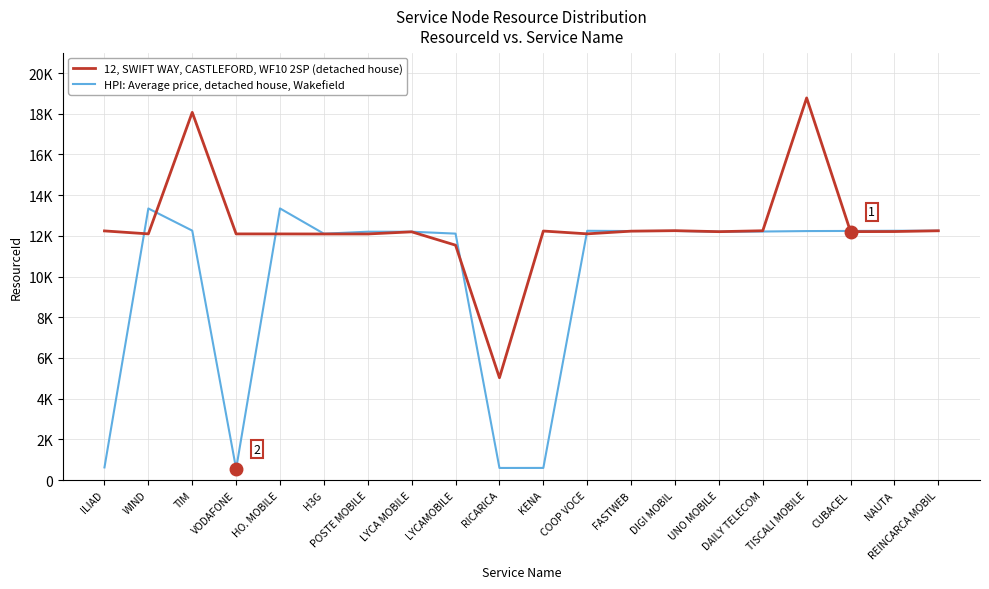

Does the chart display data point markers on the line(s)?

No